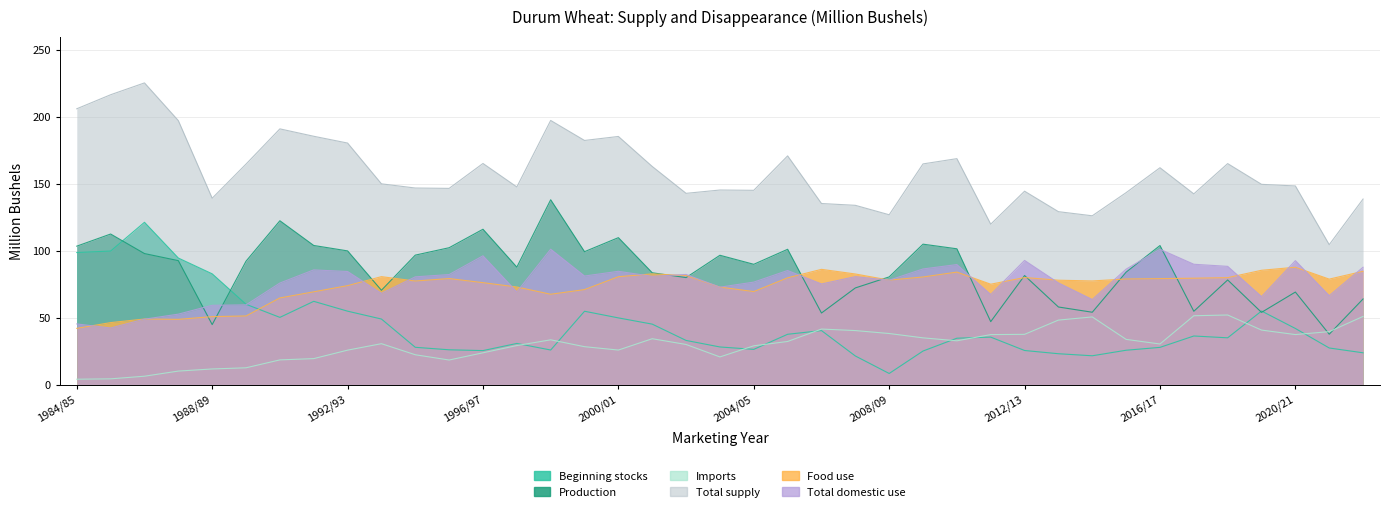

What is the difference between the maximum and minimum values in the Production series?

100.5